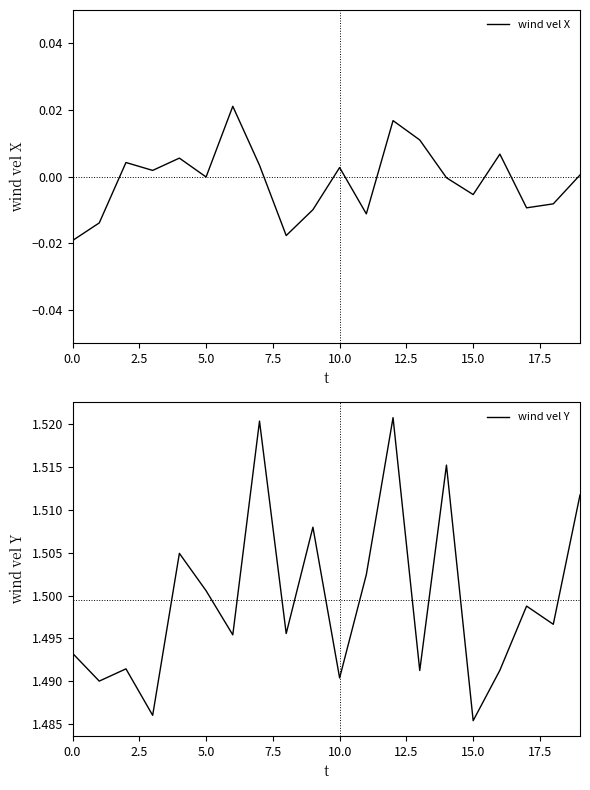

True or false: wind vel Y and wind vel X cross at least once.

False